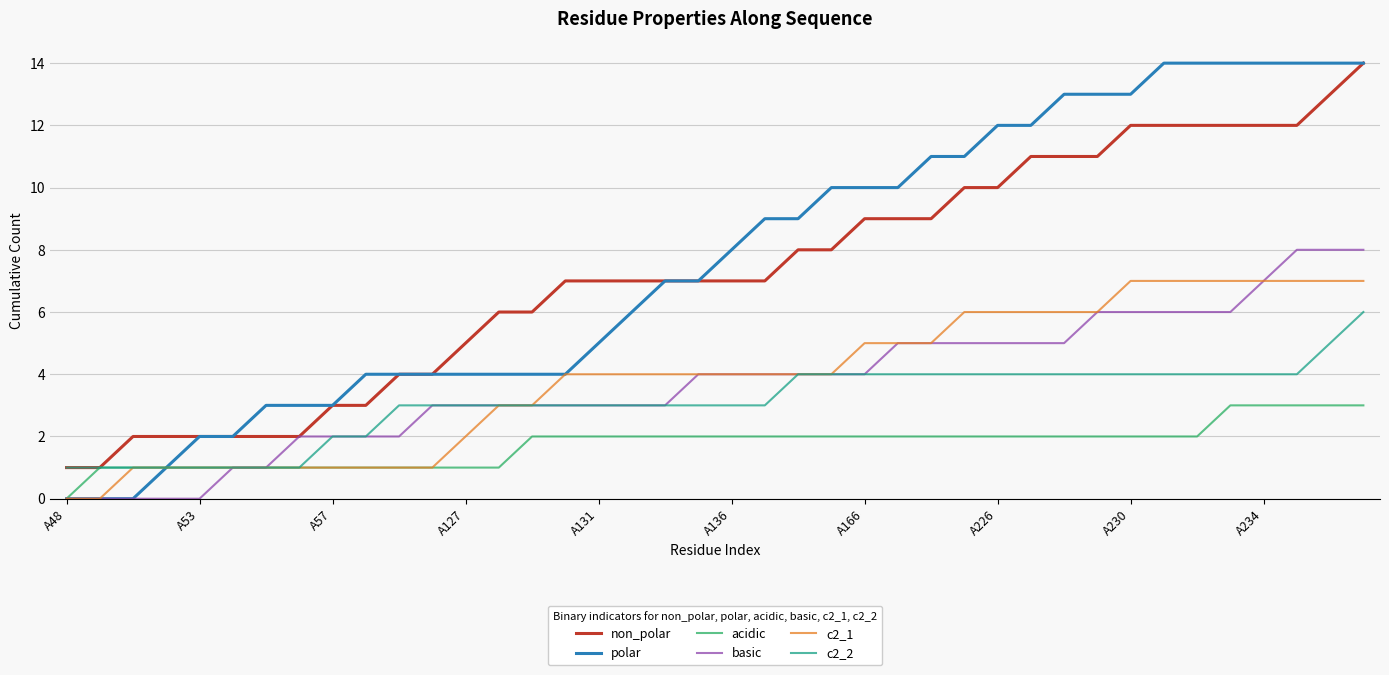

What is the maximum value for polar?

14